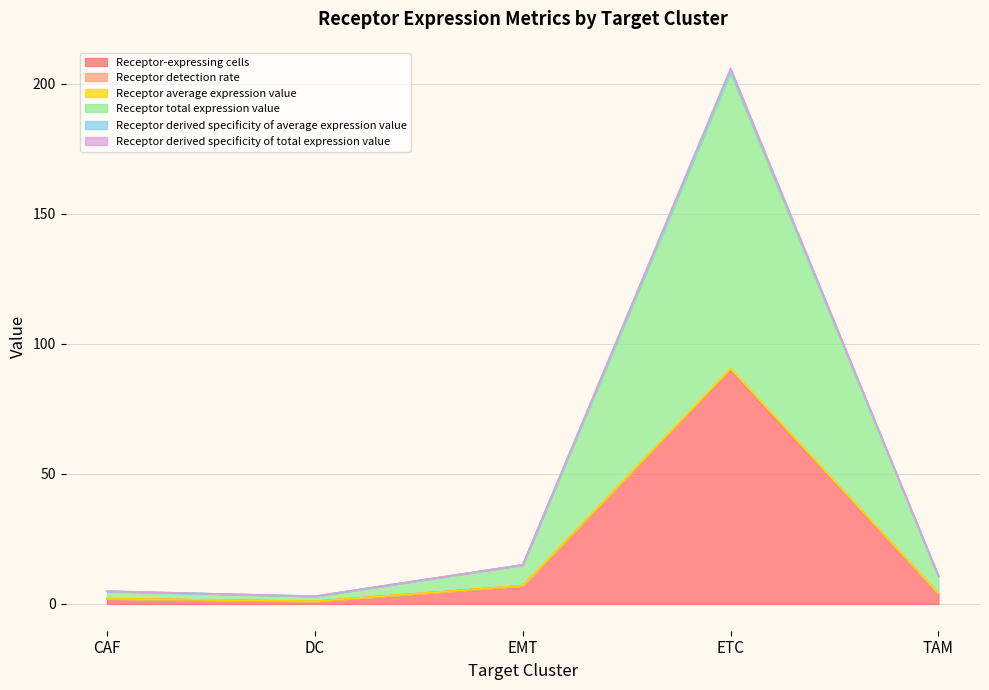

Does the chart have visible grid lines?

Yes